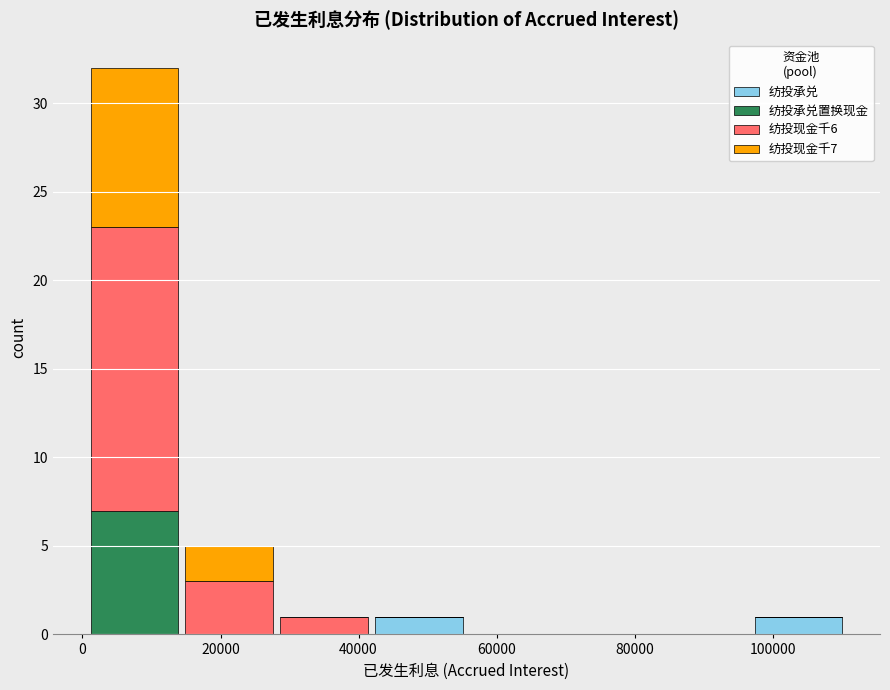

Which range on the x-axis has the tallest stacked bar (by total height)?

0 to 14000